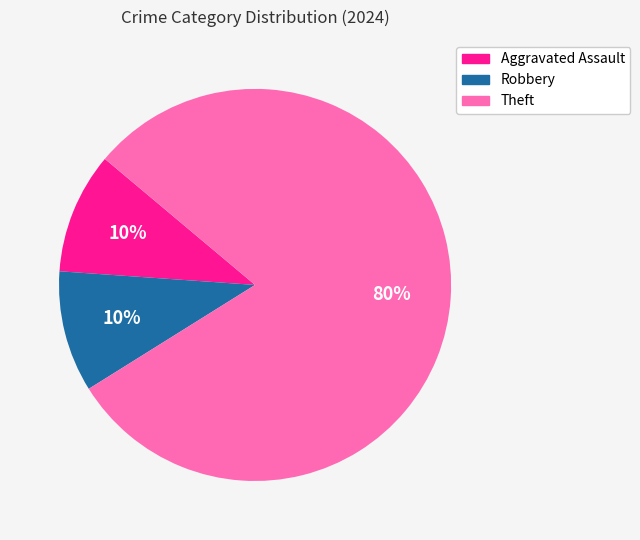

Is Theft the majority of the pie?

Yes